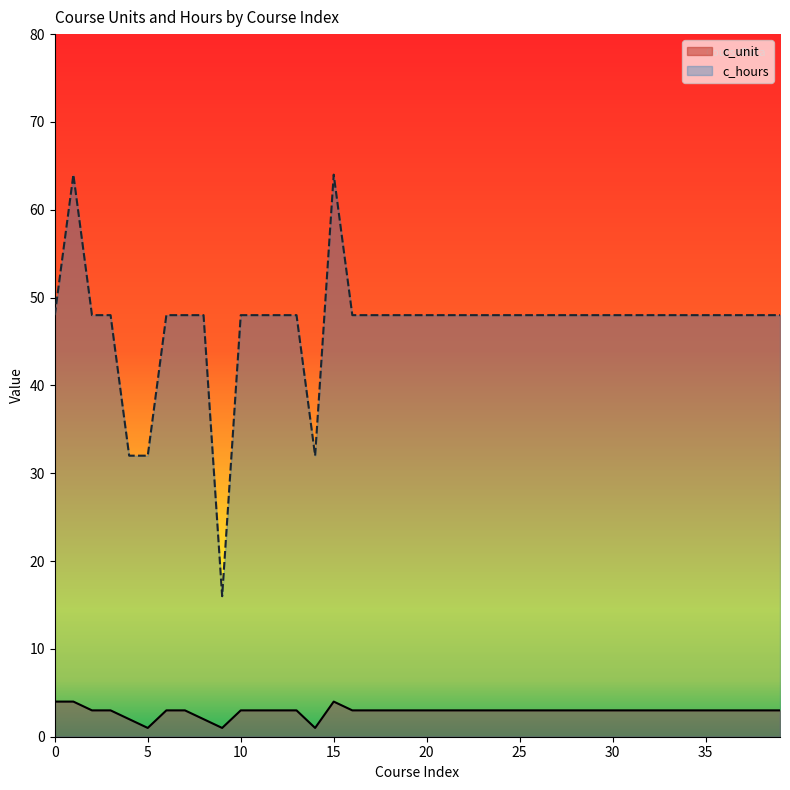

What is the value of the c_hours point at the 6th from the left?

32